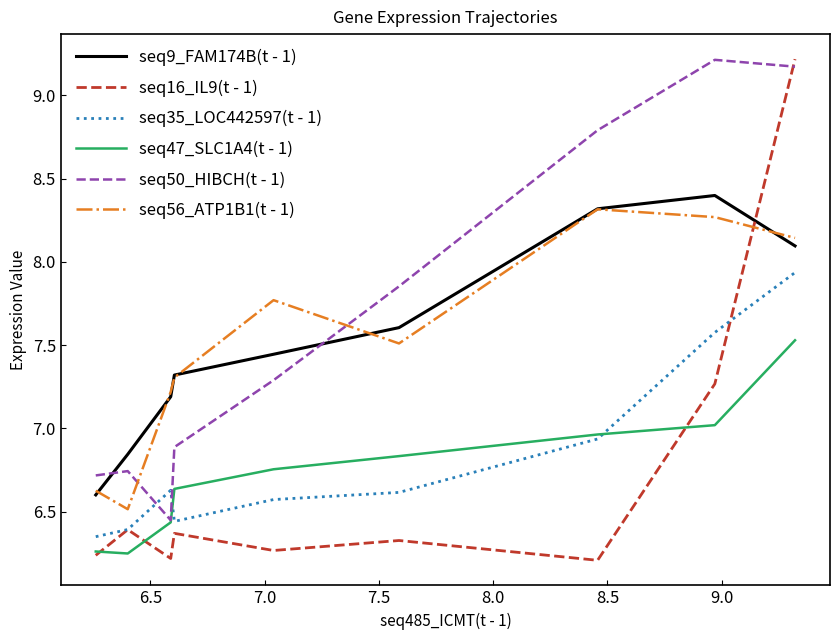

Which series has the largest total across all categories?

seq50_HIBCH(t - 1)